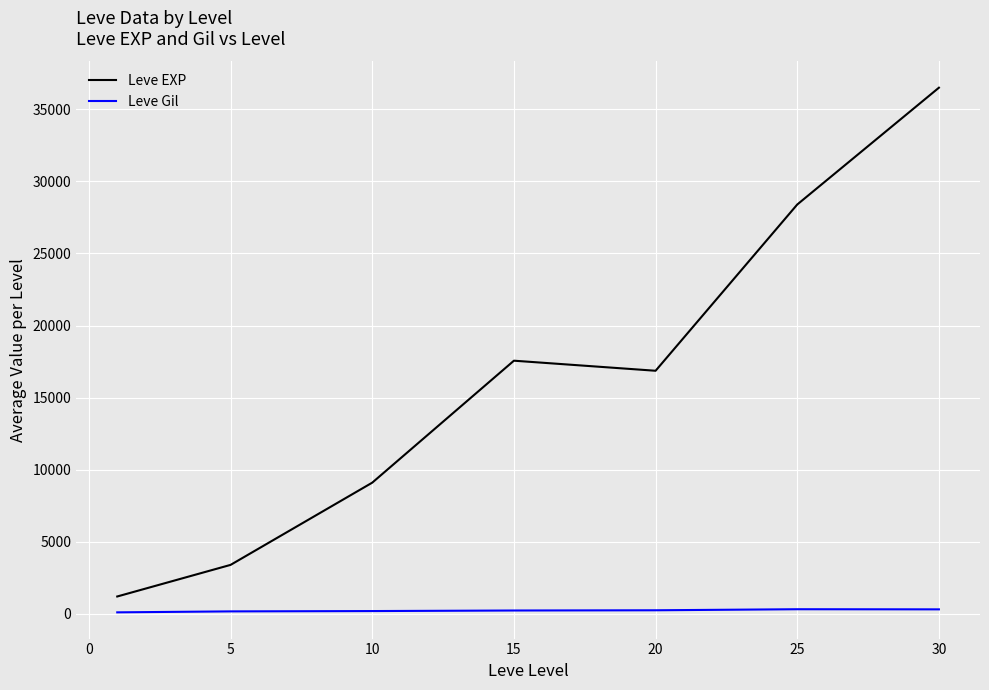

True or false: Leve Gil and Leve EXP cross at least once.

False